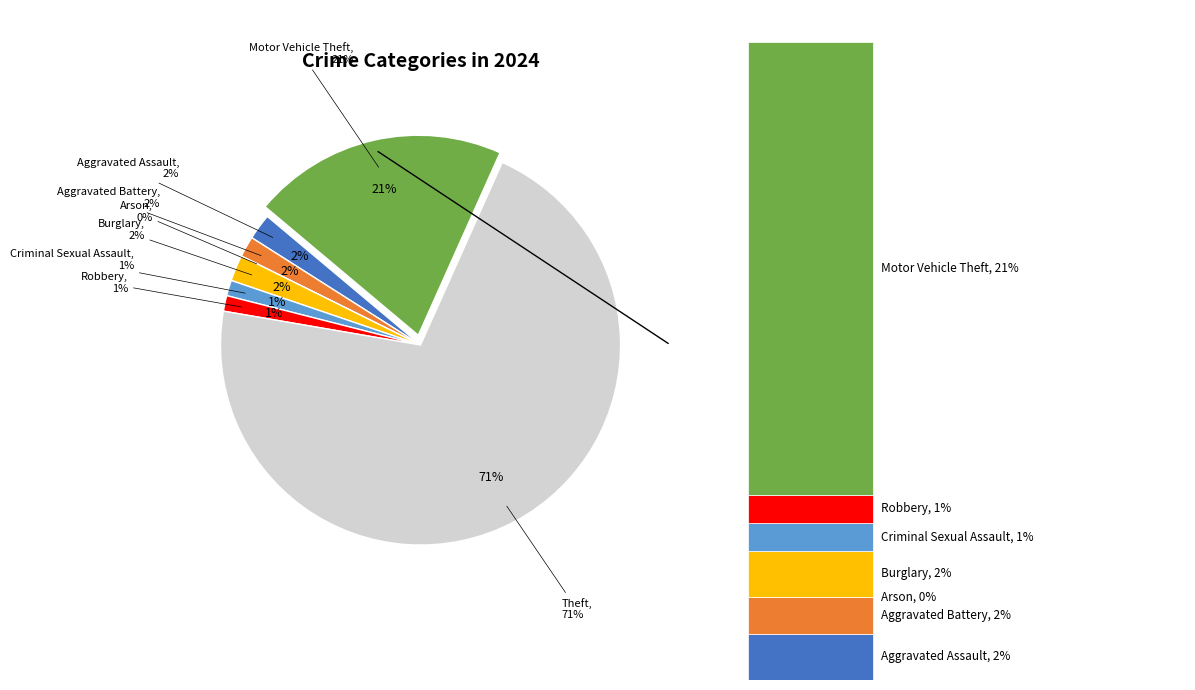

How many slices are in this pie chart?

8